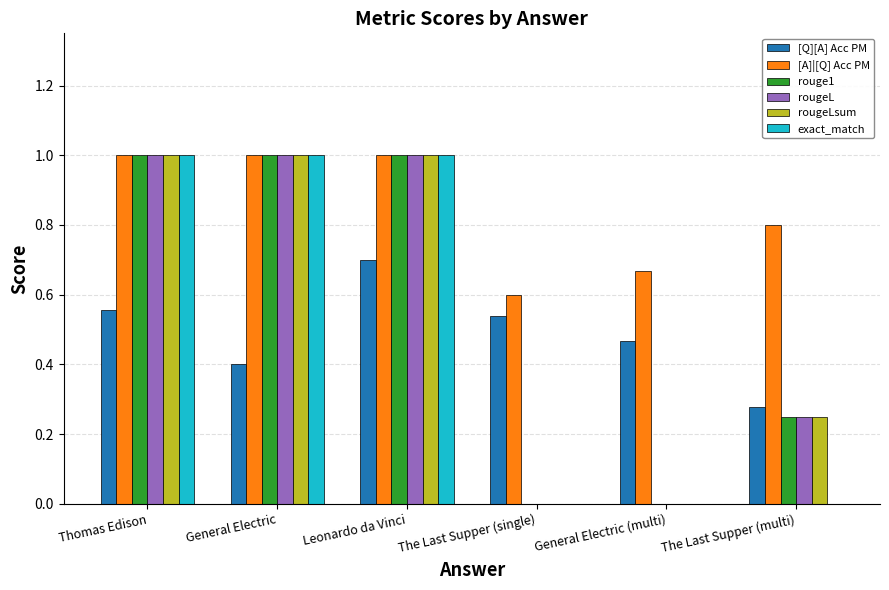

Is it true that rougeL equals -0.6 at General Electric (multi)?

False